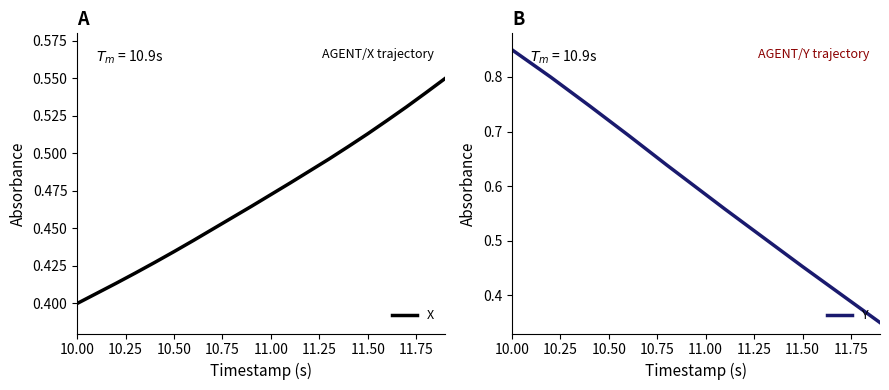

True or false: X has more than 0 interior local peaks.

False